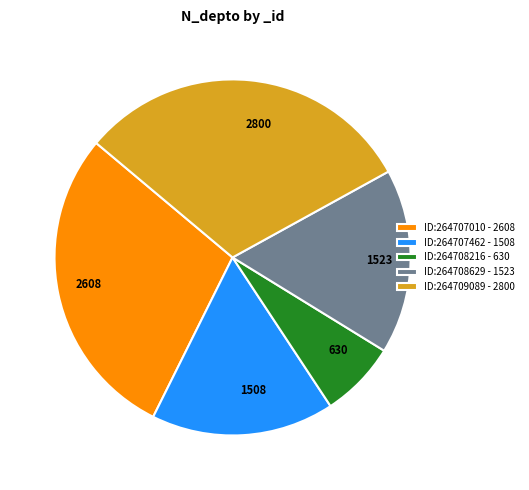

Which has a higher value, 2800 or 1508?

2800